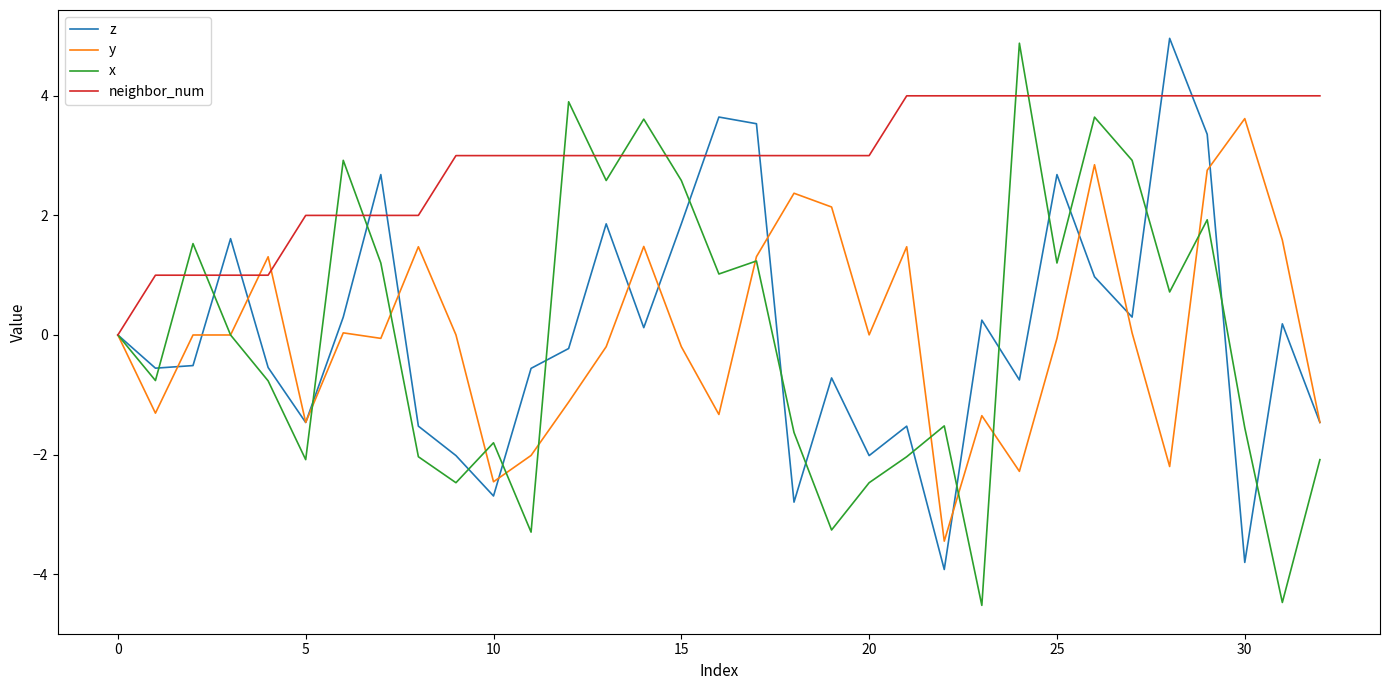

What is the maximum value shown in the chart?

5.0